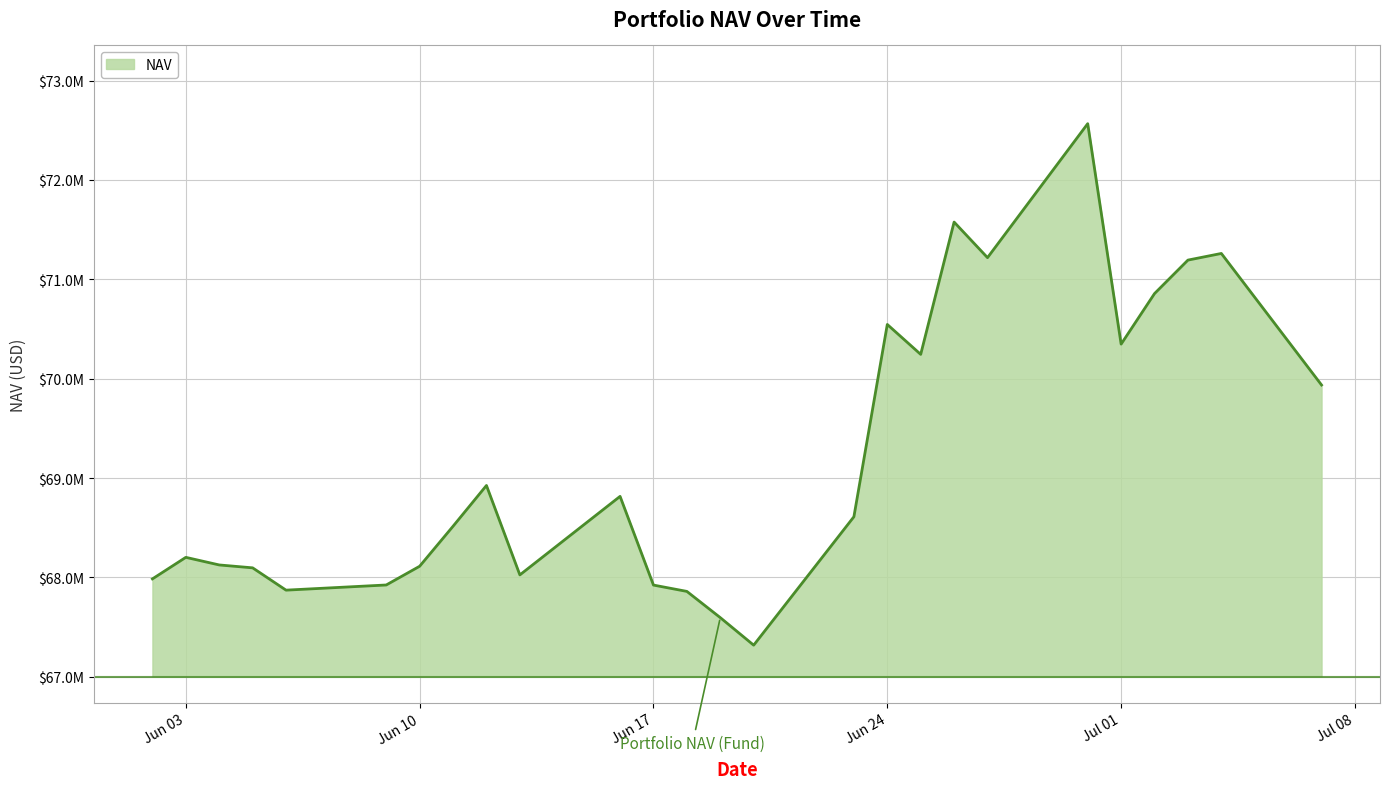

Does the chart have visible grid lines?

Yes